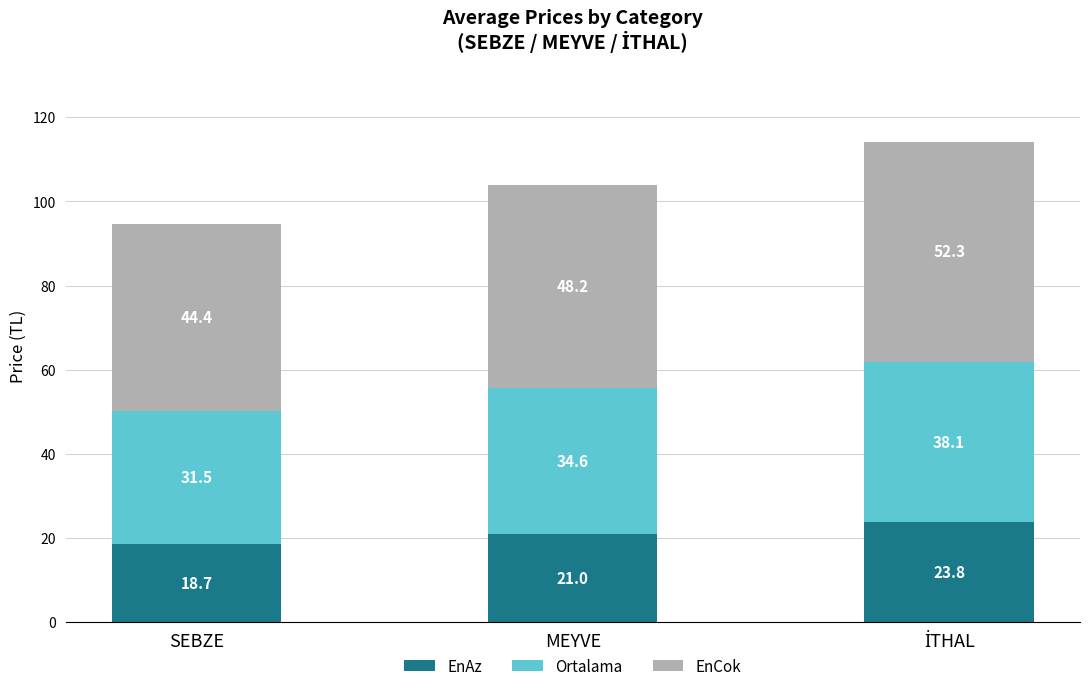

What is the highest value of the EnAz series?

23.8